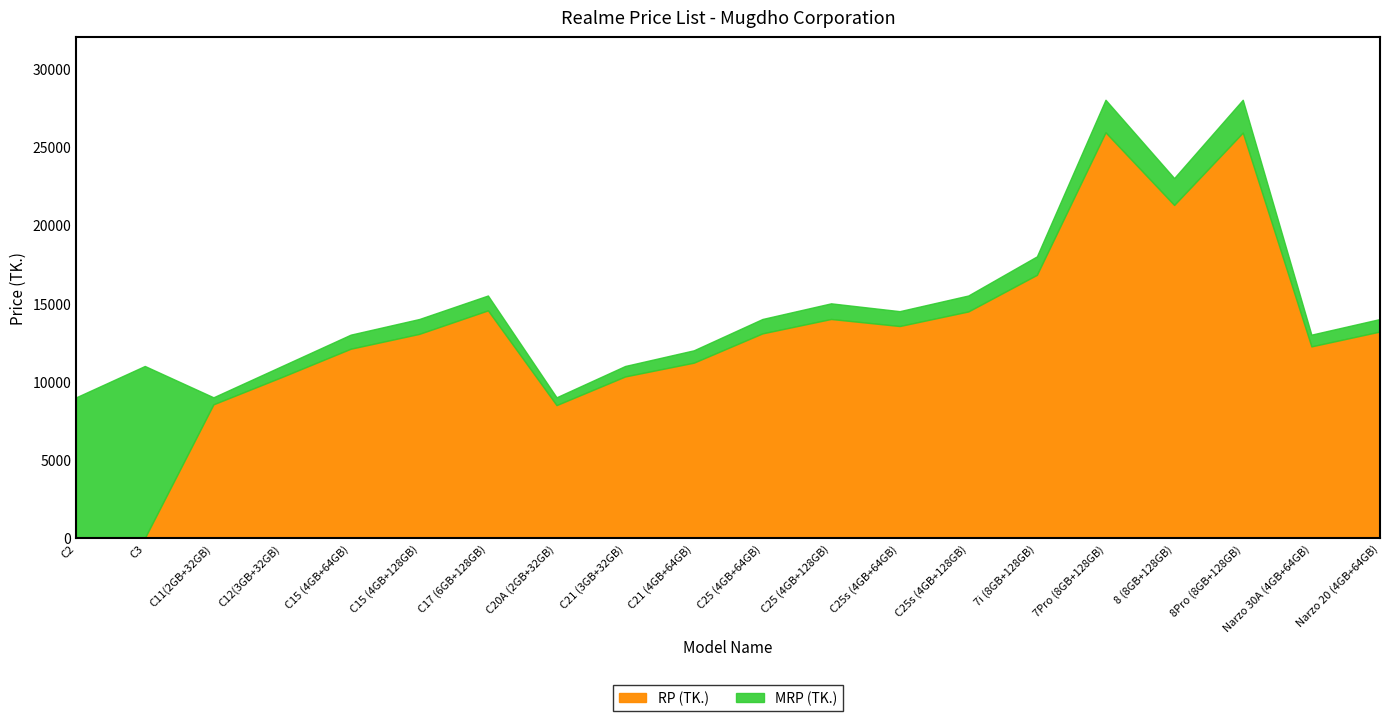

Which category has the highest value across all series?

7Pro (8GB+128GB)